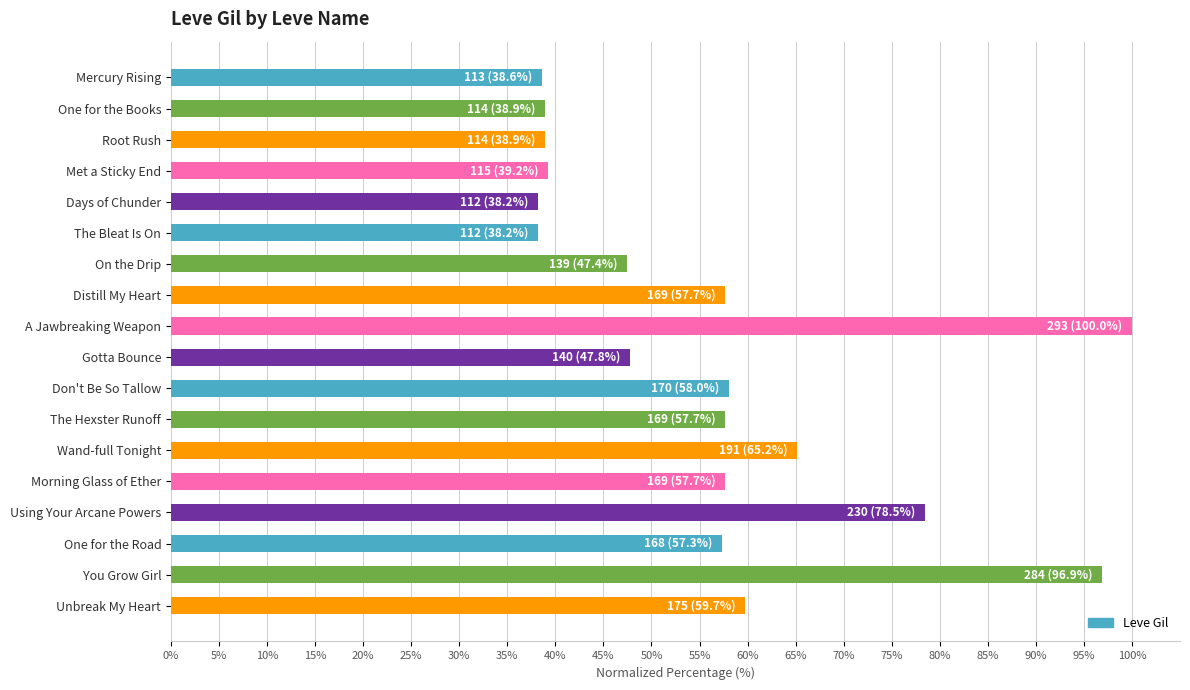

What is the value of the 11th bar from the top?

58.0